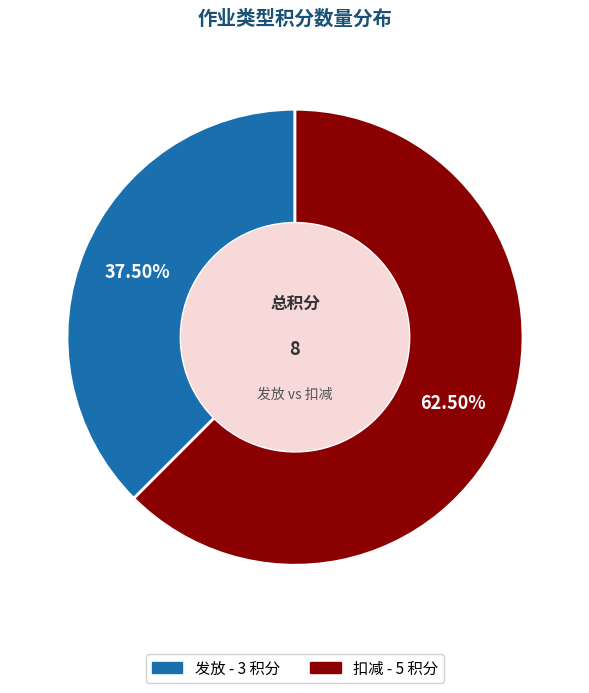

How many segments does this pie chart have?

2